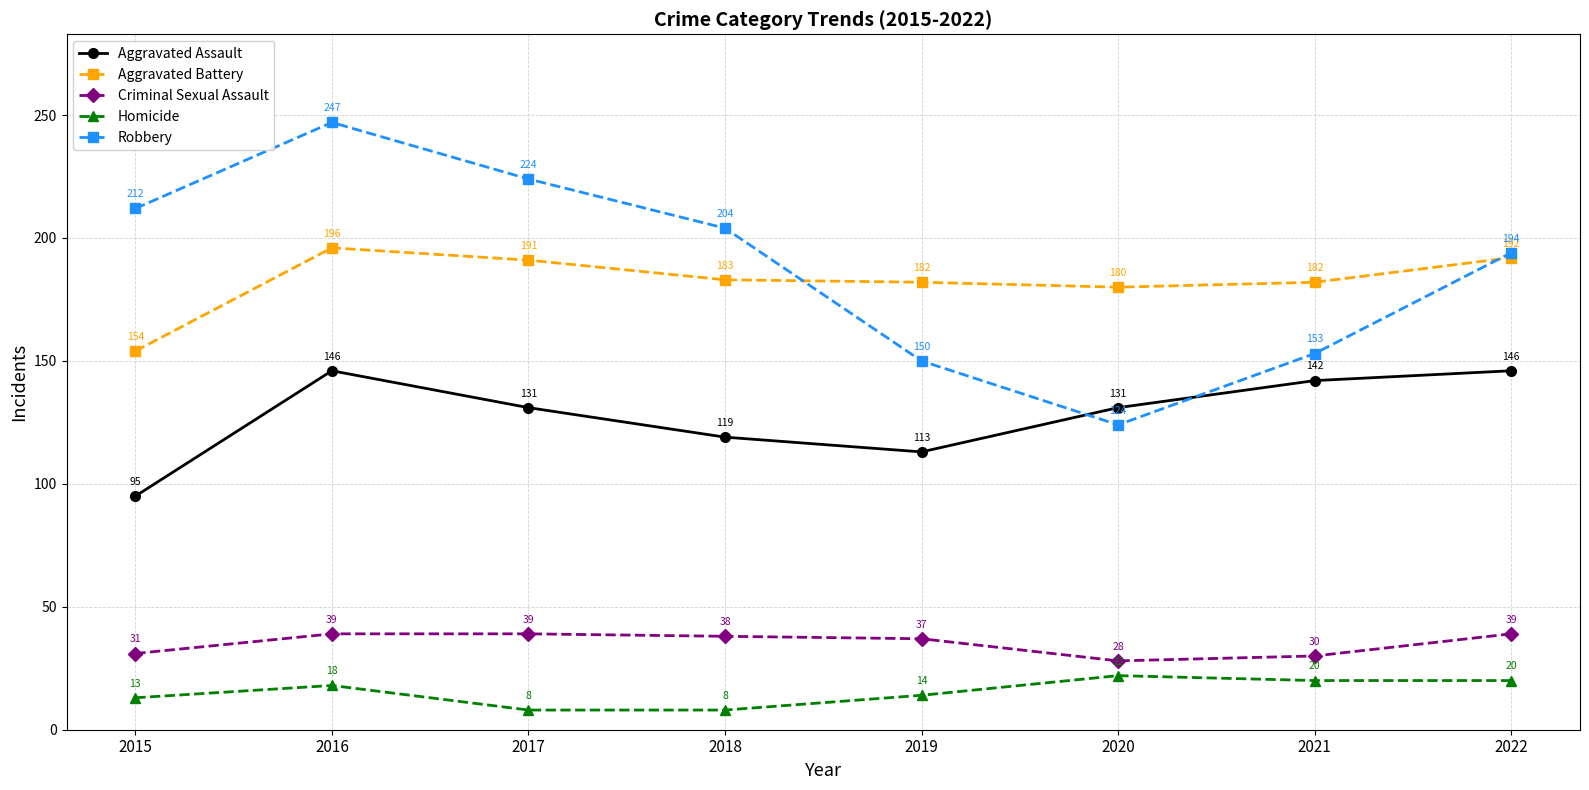

List the labels in order of Robbery value, largest first.

2016, 2017, 2015, 2018, 2022, 2021, 2019, 2020